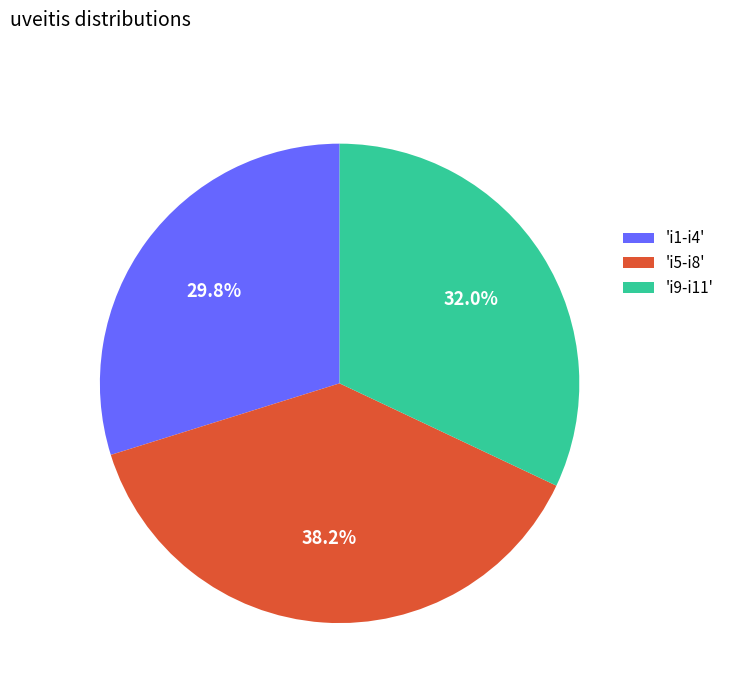

What is the smallest slice in the pie chart?

'i1-i4'